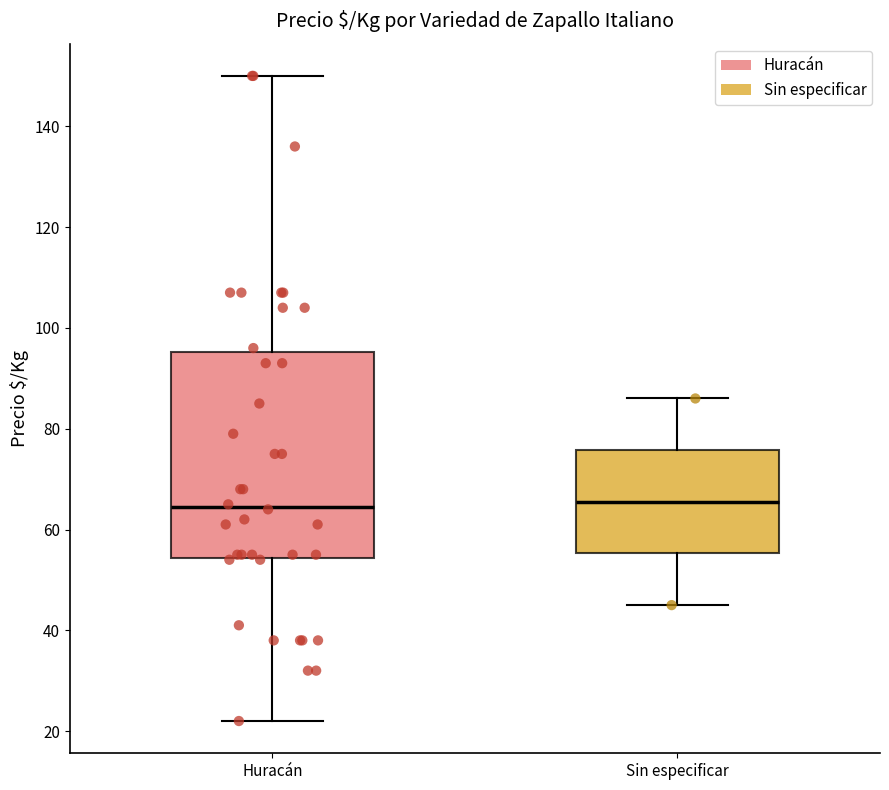

Where does the upper whisker of the box for Sin especificar end on the y-axis? The values are not printed on the chart, so give them approximately, as read against the axis.

86